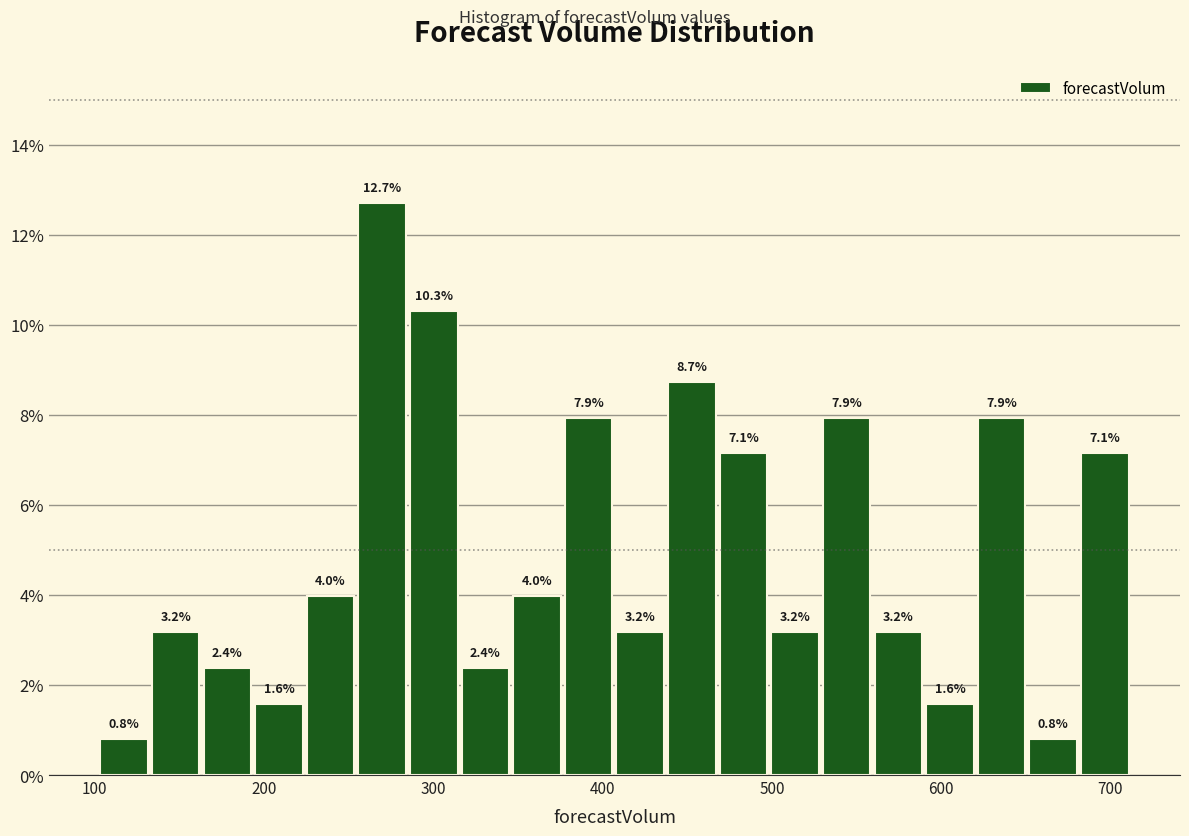

Read against the x-axis, roughly where is the centre of the tallest bar?

270